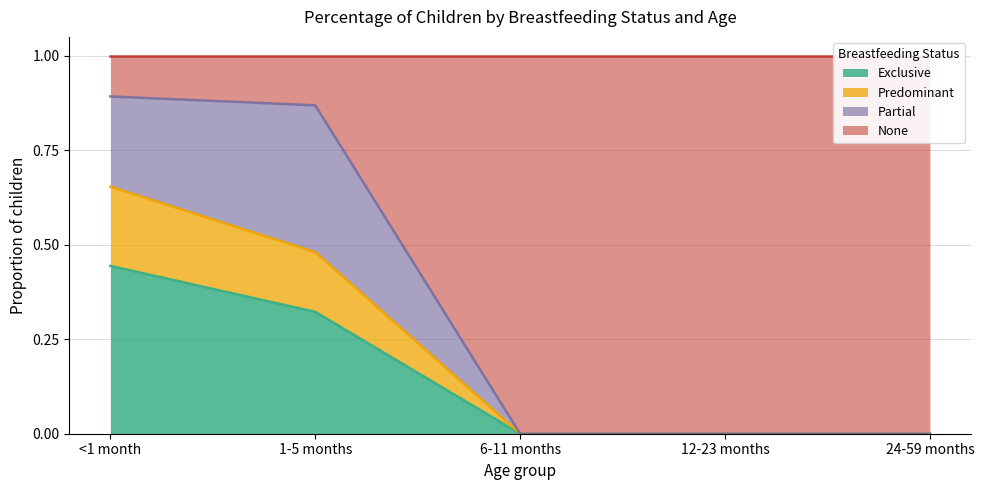

The value of Exclusive at 6-11 months is 0.0. True or false?

True